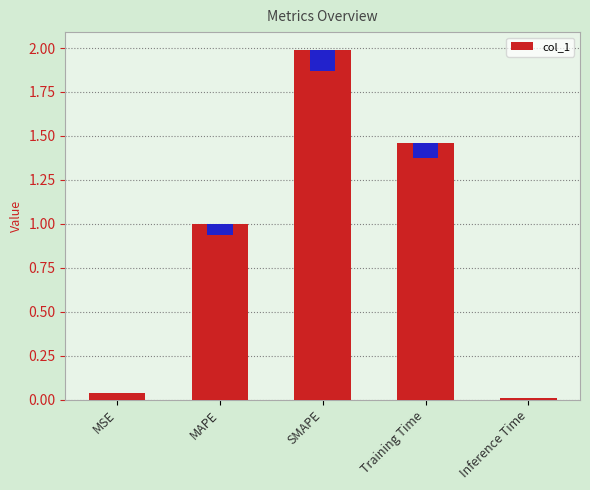

Are the bars horizontal?

No